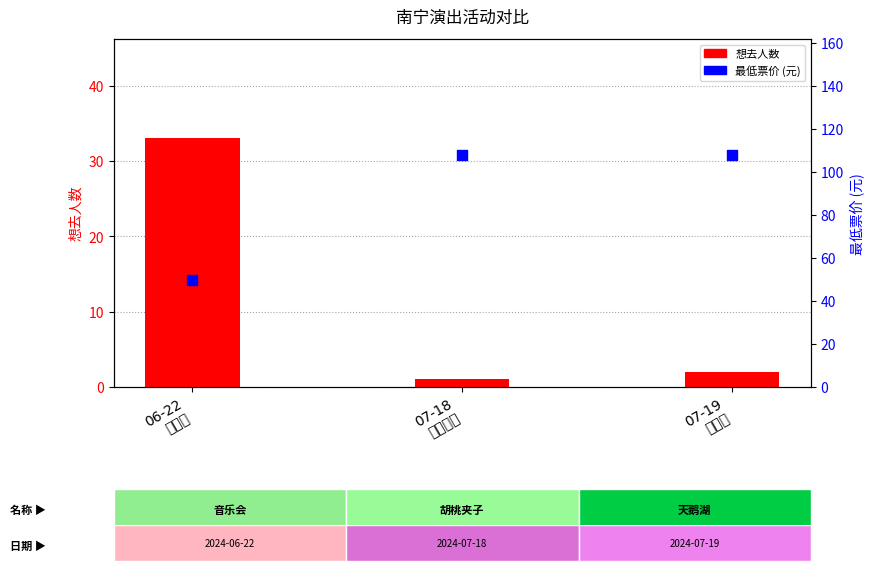

What is the total value across all series at 06-22
音乐会?

83